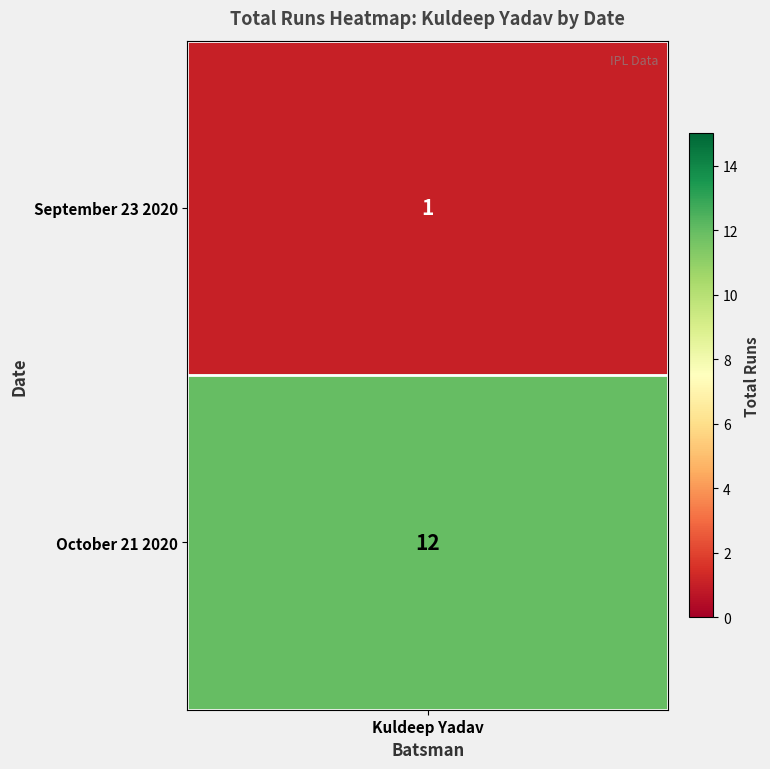

Is it true that the value at 1 is 21?

False